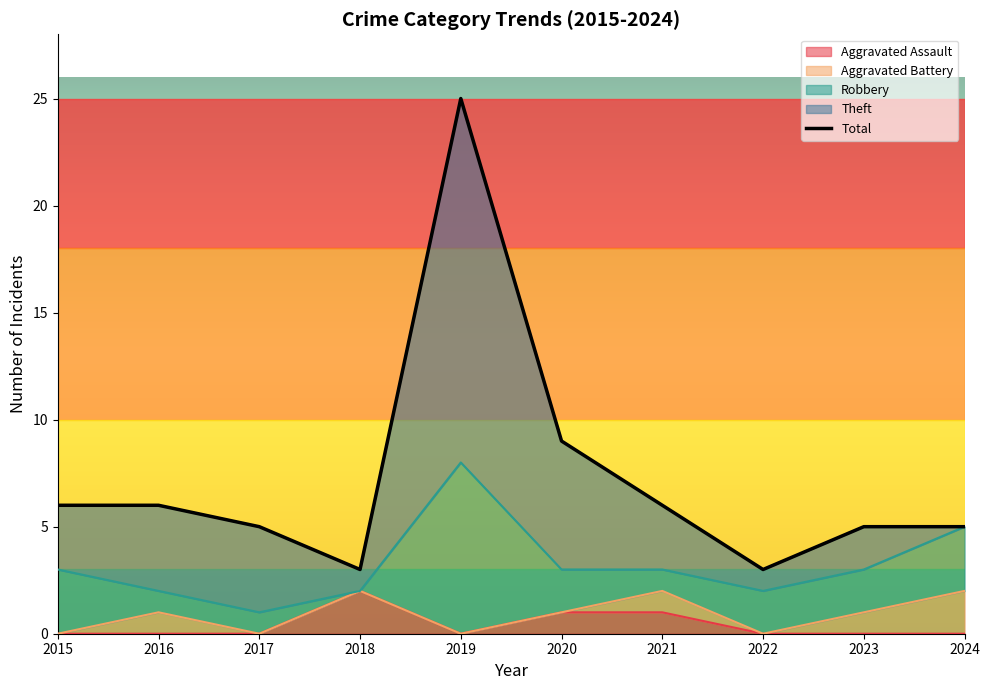

What is the smallest value displayed?

3